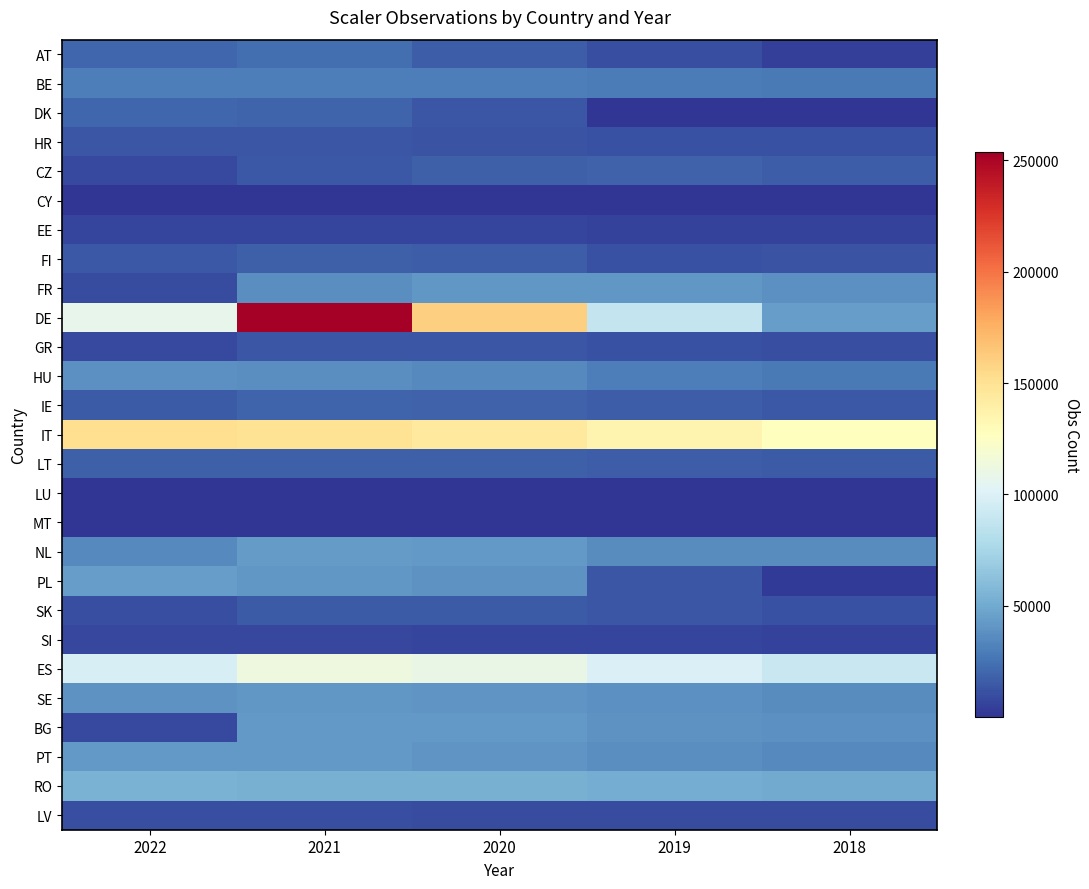

List the series in order of their peak value, lowest first.

MT, LU, CY, EE, SI, LV, GR, HR, SK, FI, LT, CZ, IE, DK, AT, BE, HU, FR, SE, BG, PT, NL, PL, RO, ES, IT, DE